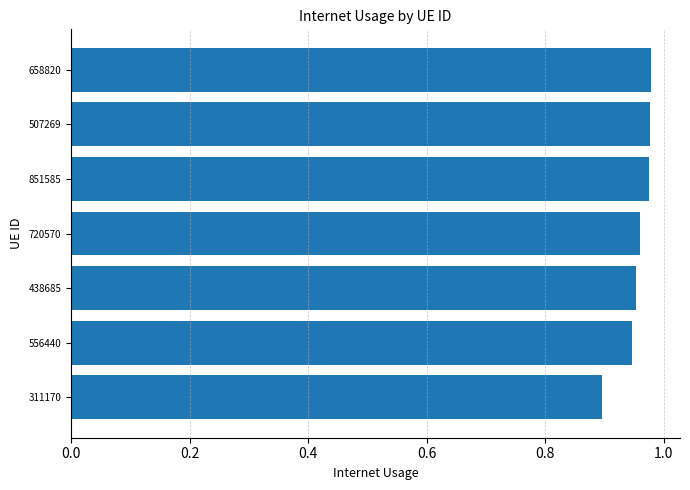

Does the chart contain any negative values?

No